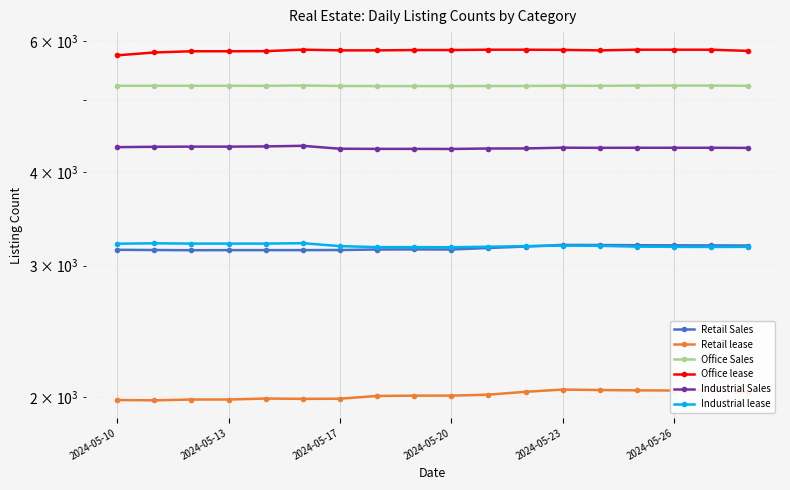

What is the difference between the Office Sales values at 2024-05-10 and 7?

5